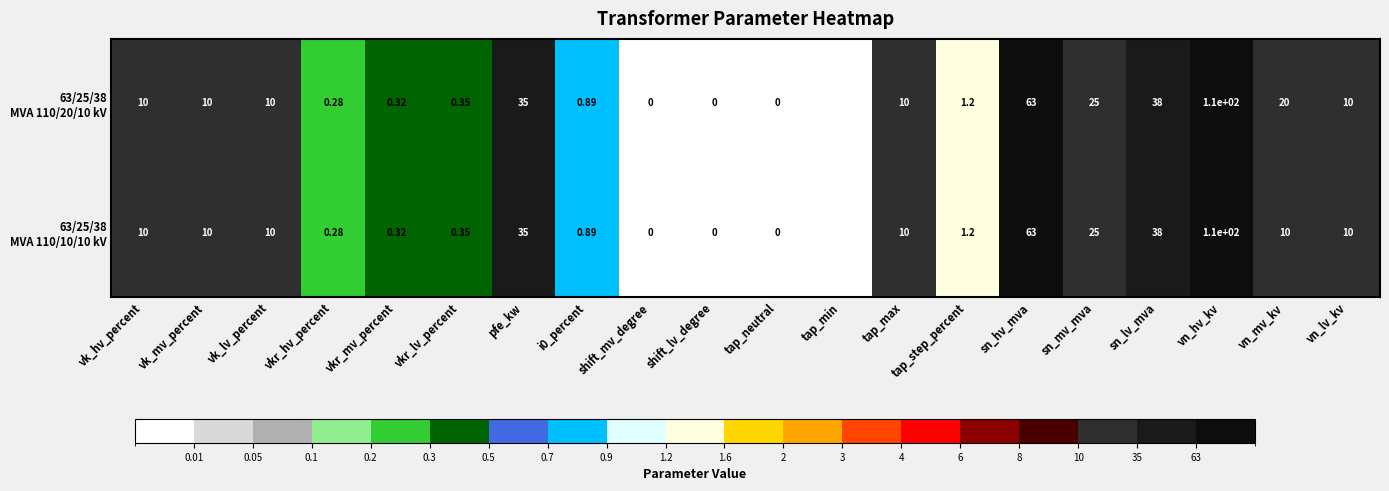

Count the number of categories in the chart.

20